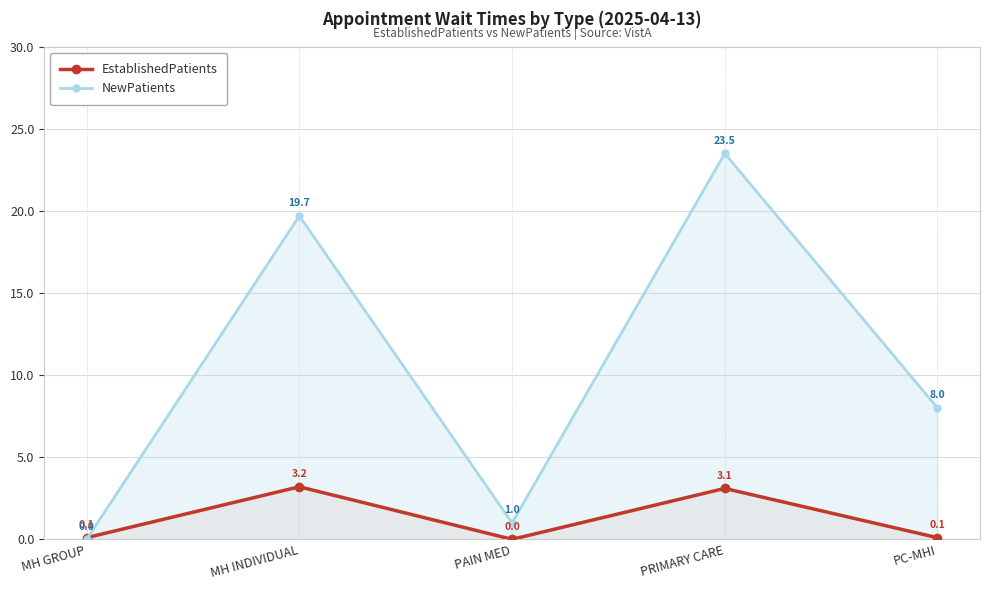

Reading left to right, transcribe all the data shown in this chart.

EstablishedPatients: 0.1	3.2	0.0	3.1	0.1
NewPatients: 0.0	19.7	1.0	23.5	8.0